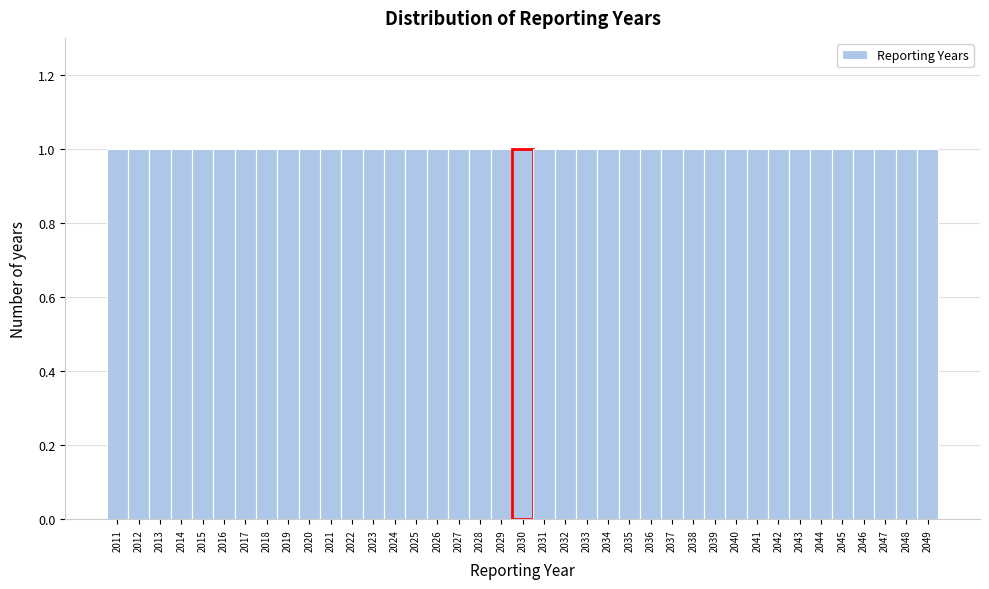

Reading left to right, transcribe this chart: for each bar, give the range it covers on the x-axis and its height. The values are not printed on the chart, so give them approximately, as read against the axis.

2010.5 to 2011.5: 1
2011.5 to 2012.5: 1
2012.5 to 2013.5: 1
2013.5 to 2014.5: 1
2014.5 to 2015.5: 1
2015.5 to 2016.5: 1
2016.5 to 2017.5: 1
2017.5 to 2018.5: 1
2018.5 to 2019.5: 1
2019.5 to 2020.5: 1
2020.5 to 2021.5: 1
2021.5 to 2022.5: 1
2022.5 to 2023.5: 1
2023.5 to 2024.5: 1
2024.5 to 2025.5: 1
2025.5 to 2026.5: 1
2026.5 to 2027.5: 1
2027.5 to 2028.5: 1
2028.5 to 2029.5: 1
2029.5 to 2030.5: 1
2030.5 to 2031.5: 1
2031.5 to 2032.5: 1
2032.5 to 2033.5: 1
2033.5 to 2034.5: 1
2034.5 to 2035.5: 1
2035.5 to 2036.5: 1
2036.5 to 2037.5: 1
2037.5 to 2038.5: 1
2038.5 to 2039.5: 1
2039.5 to 2040.5: 1
2040.5 to 2041.5: 1
2041.5 to 2042.5: 1
2042.5 to 2043.5: 1
2043.5 to 2044.5: 1
2044.5 to 2045.5: 1
2045.5 to 2046.5: 1
2046.5 to 2047.5: 1
2047.5 to 2048.5: 1
2048.5 to 2049.5: 1